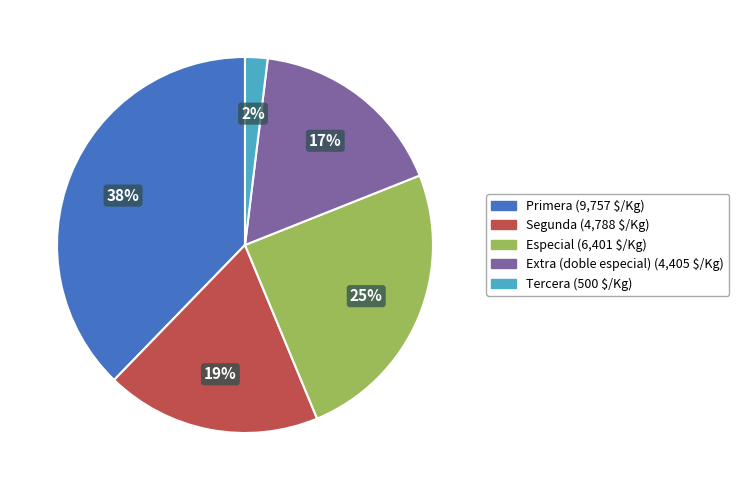

What percentage is the Primera slice, to the nearest percent?

38%